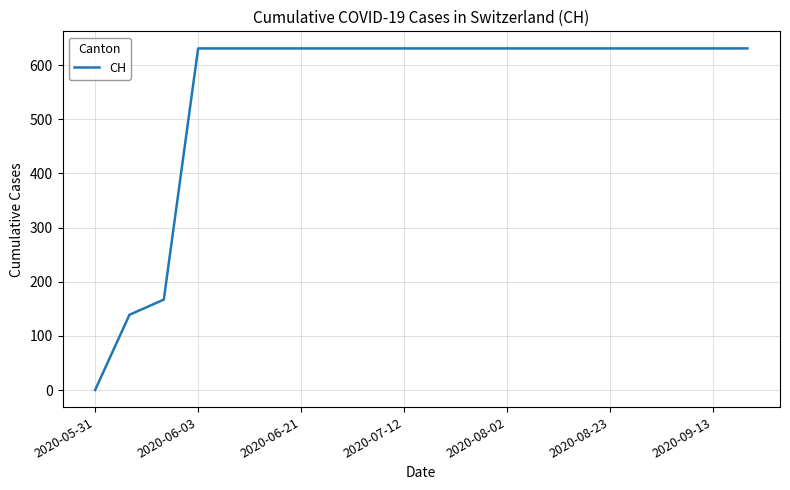

What is the maximum value shown in the chart?

631